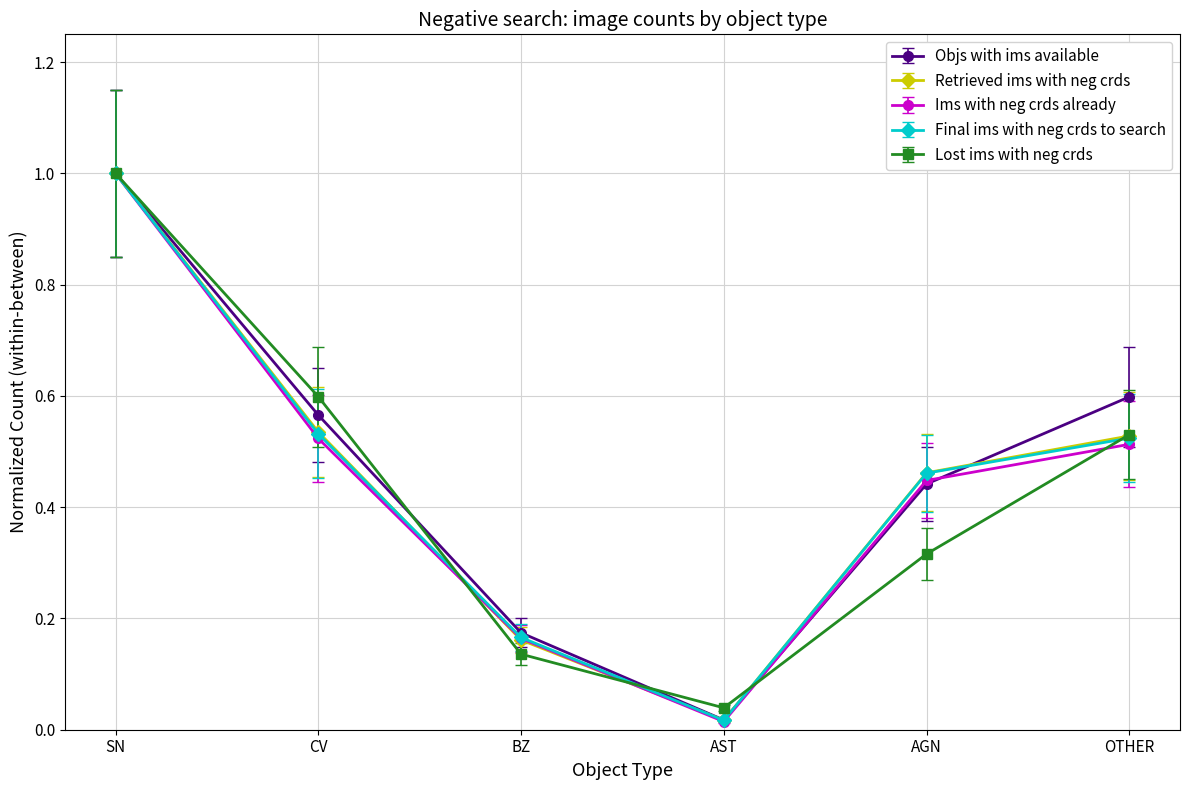

At how many categories does at least one series exceed 0?

6